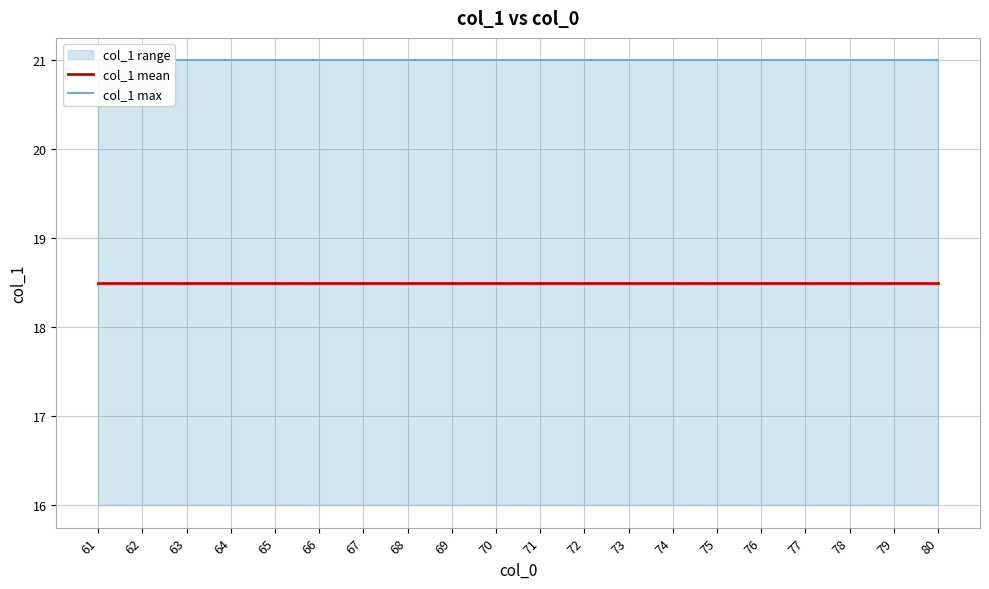

Is this an area chart (filled region under the line)?

No